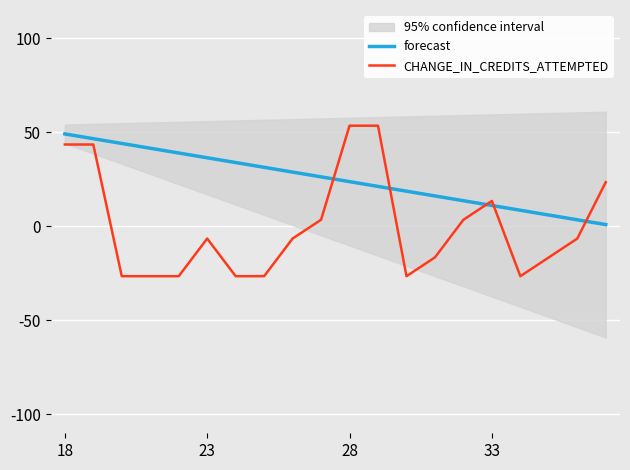

What is the average value of the forecast series?

25.0